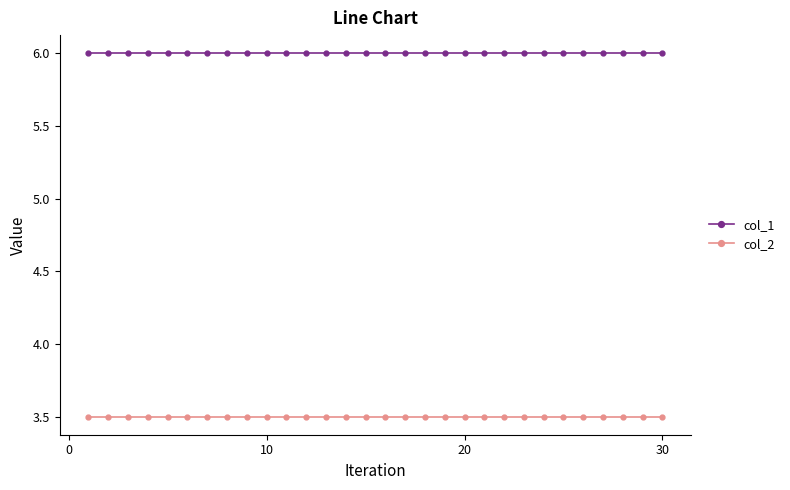

Rank the series by their average value, from highest to lowest.

col_1, col_2